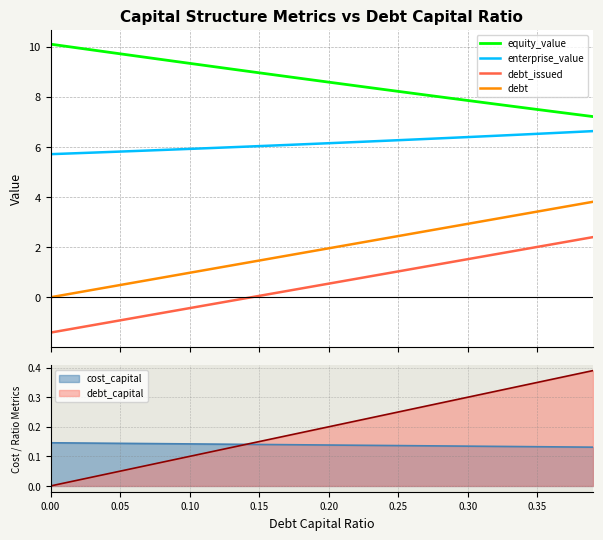

What is the approximate value of equity_value at 25?

8.2